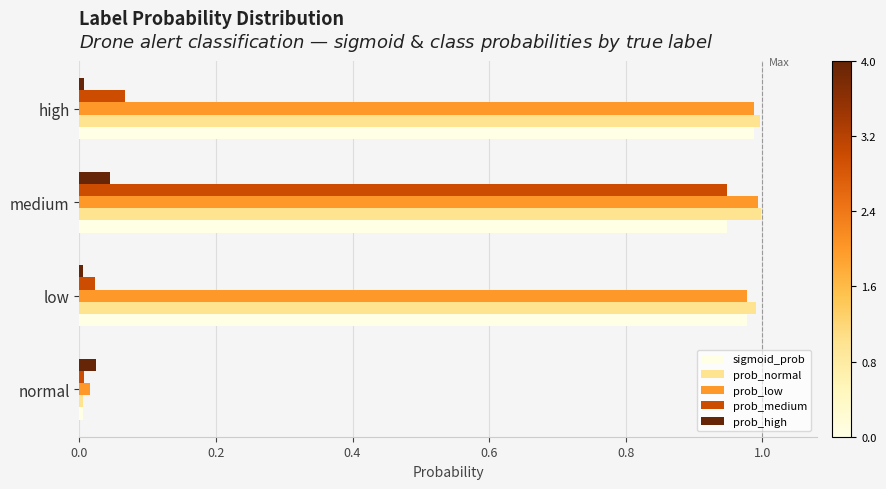

Between normal and medium, which series saw the biggest shift?

prob_normal